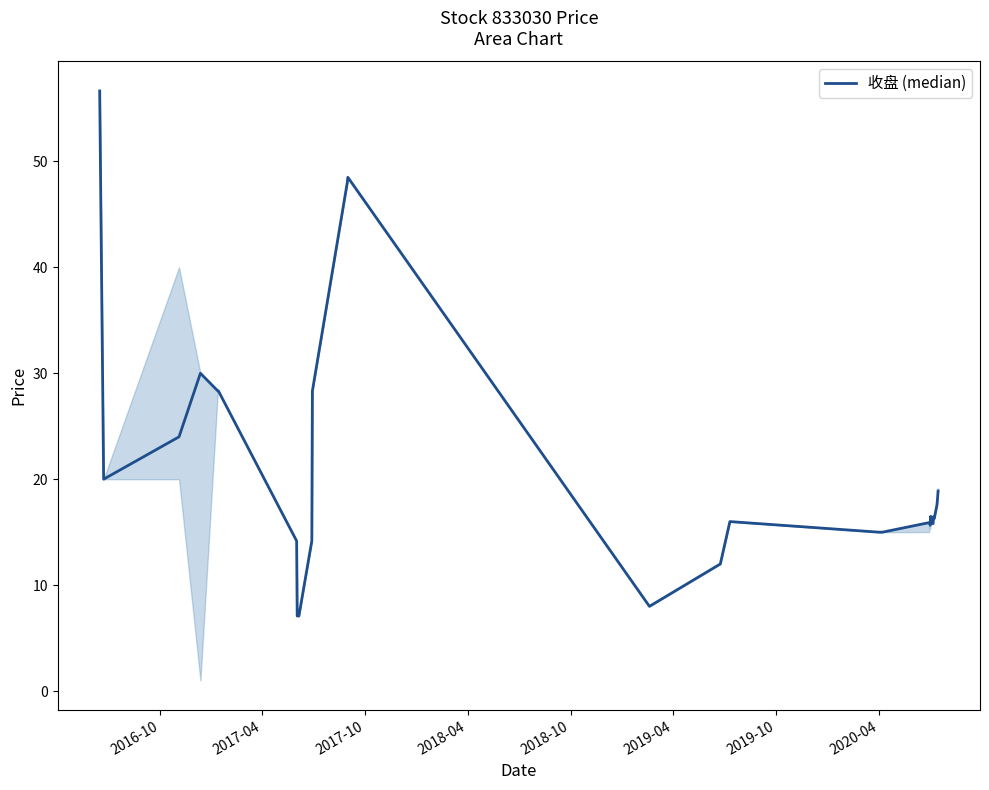

What is the minimum value shown in the chart?

7.1